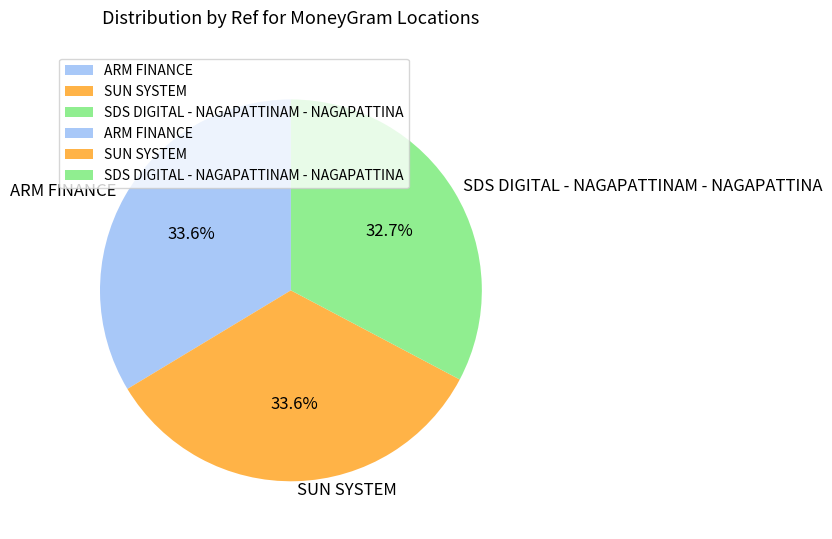

Approximately how many times larger is the value at SDS DIGITAL - NAGAPATTINAM - NAGAPATTINA compared to SUN SYSTEM?

1.0